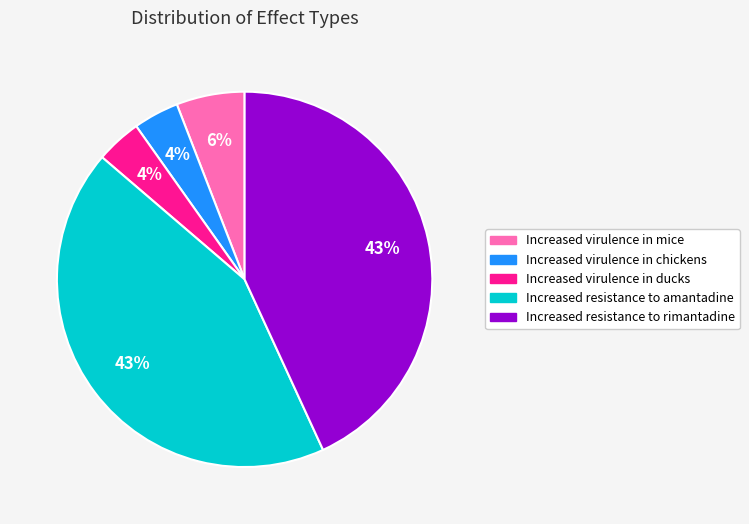

Between Increased virulence in mice and Increased resistance to amantadine, which is larger?

Increased resistance to amantadine